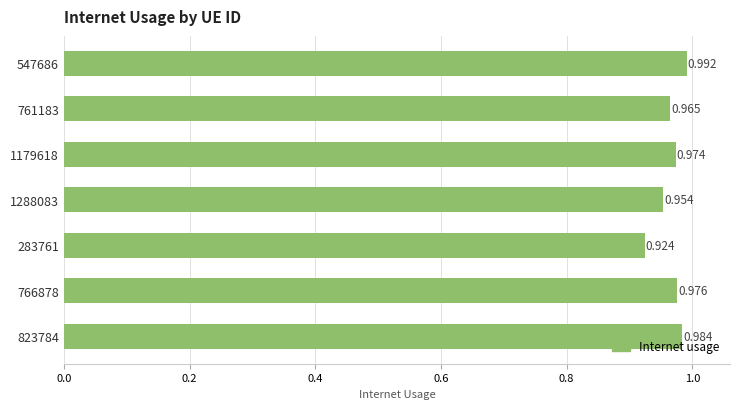

Rank the categories by value from lowest to highest.

283761, 1288083, 761183, 1179618, 766878, 823784, 547686